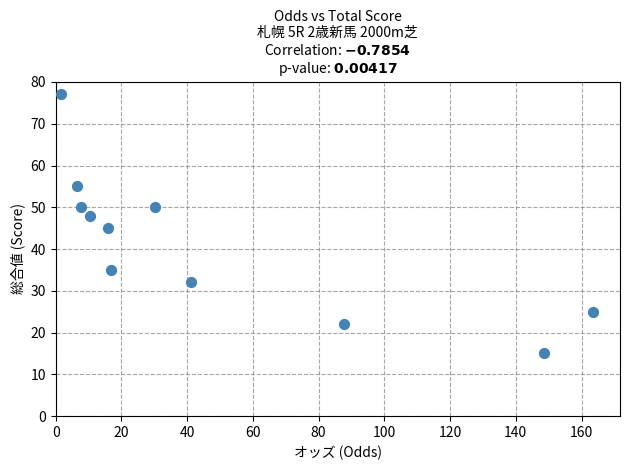

What is the average Y value?

41